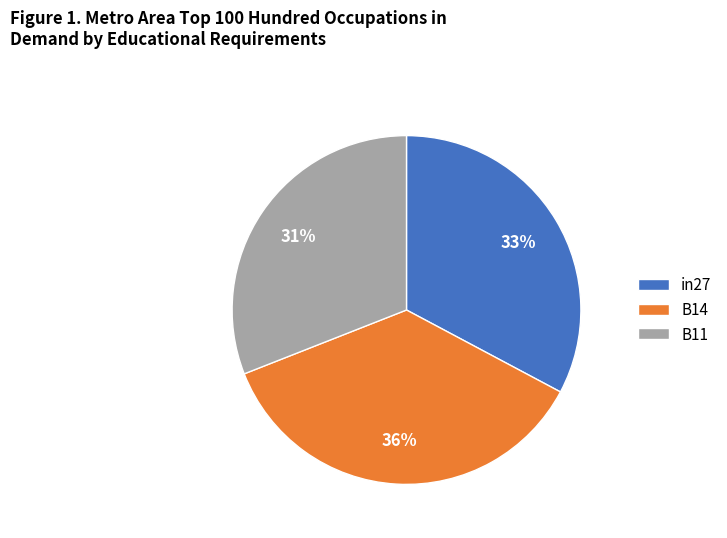

To the nearest percent, what is the difference between the B14 and B11 slice percentages?

5%